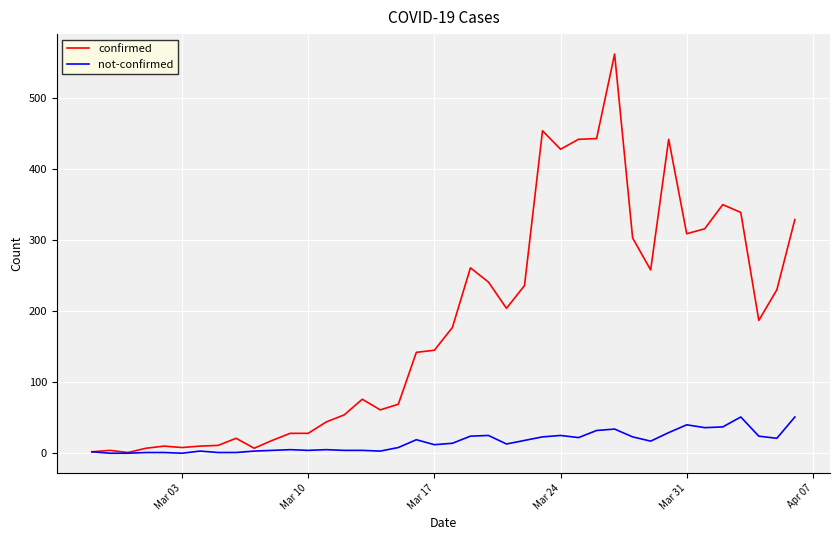

Which series has the widest spread of values?

confirmed